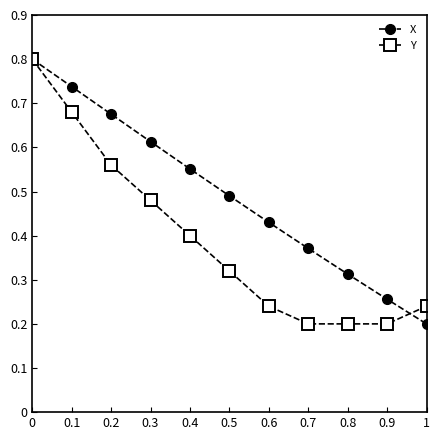

How many Y values are between 0 and 1?

11